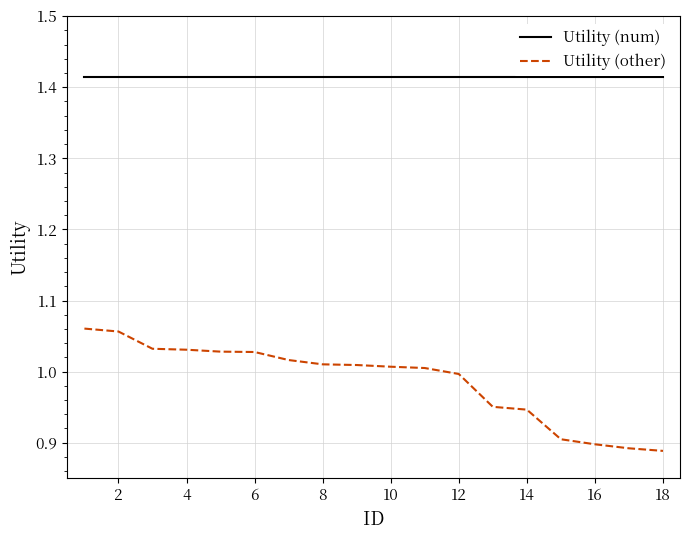

Rank the series by their maximum value, from highest to lowest.

Utility (num), Utility (other)